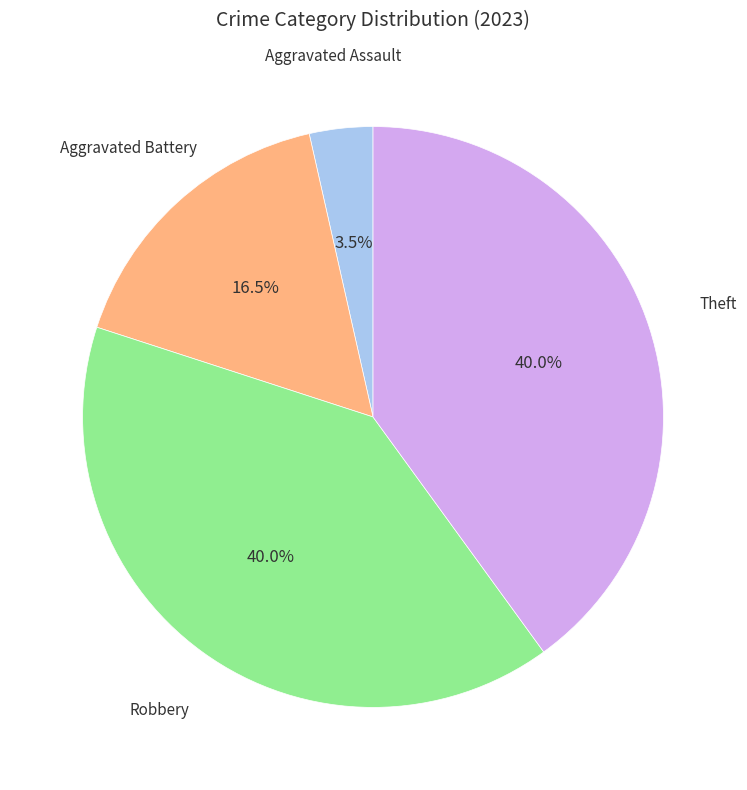

Which category has the smallest portion of the pie?

Aggravated Assault